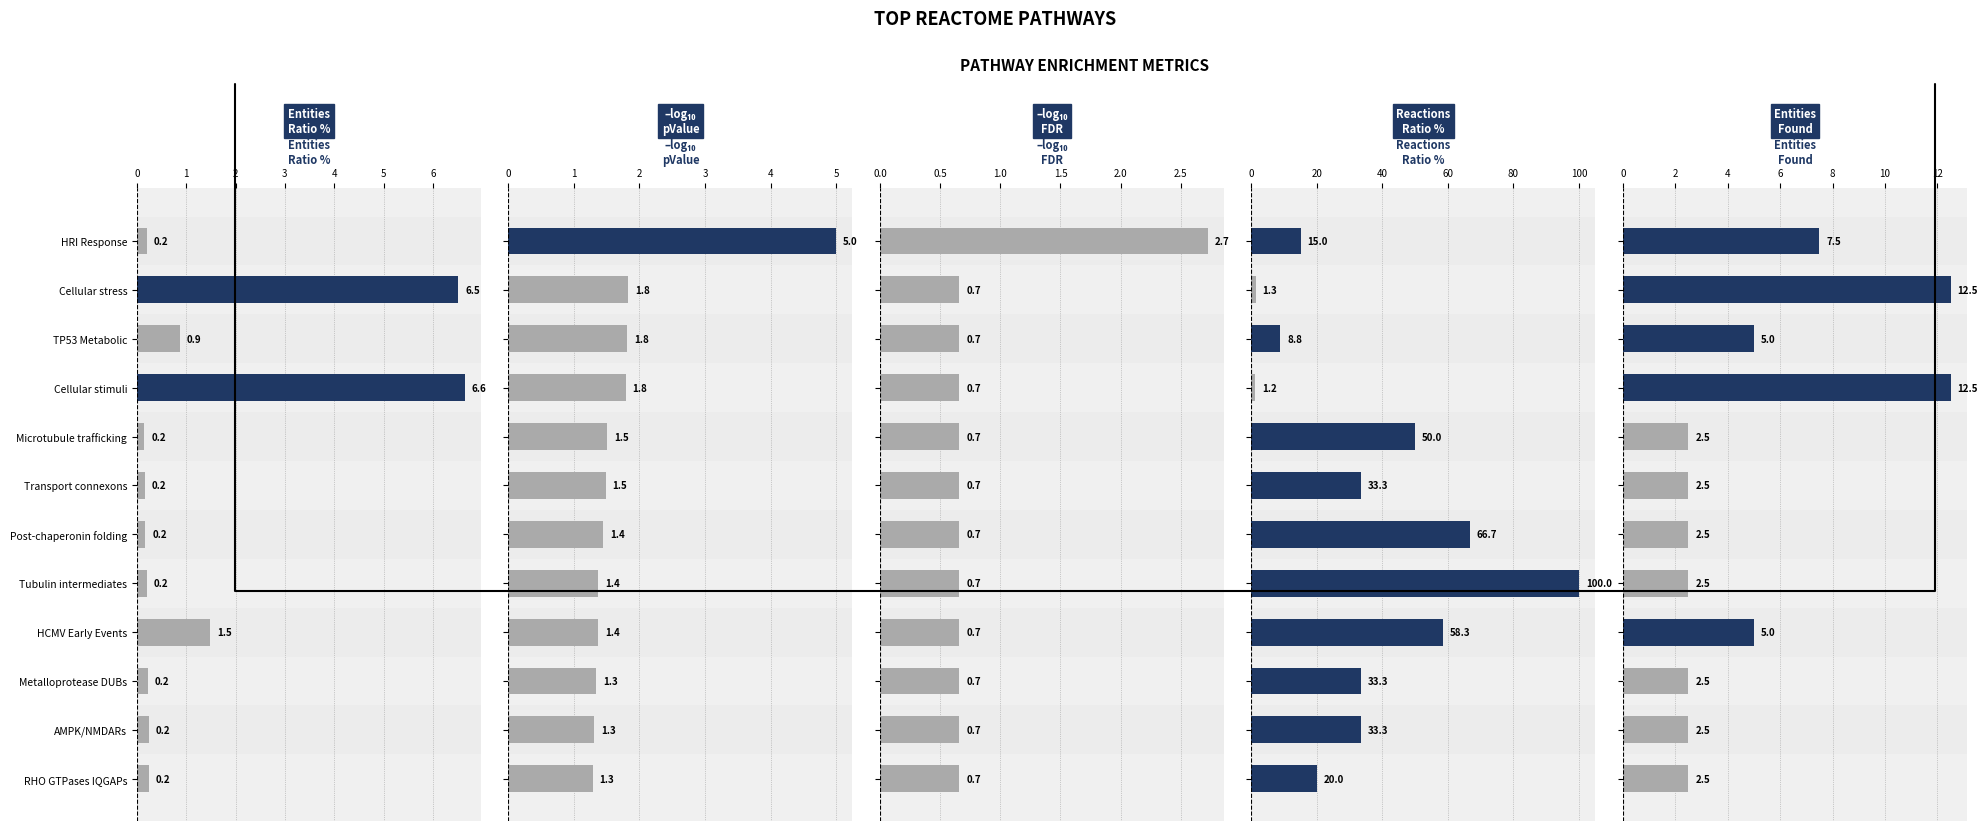

True or false: Reactions
Ratio % has a value of 1.2 at 3.

True